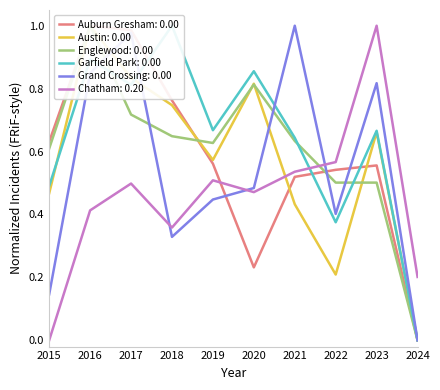

At which category does Auburn Gresham reach its first local peak?

2016